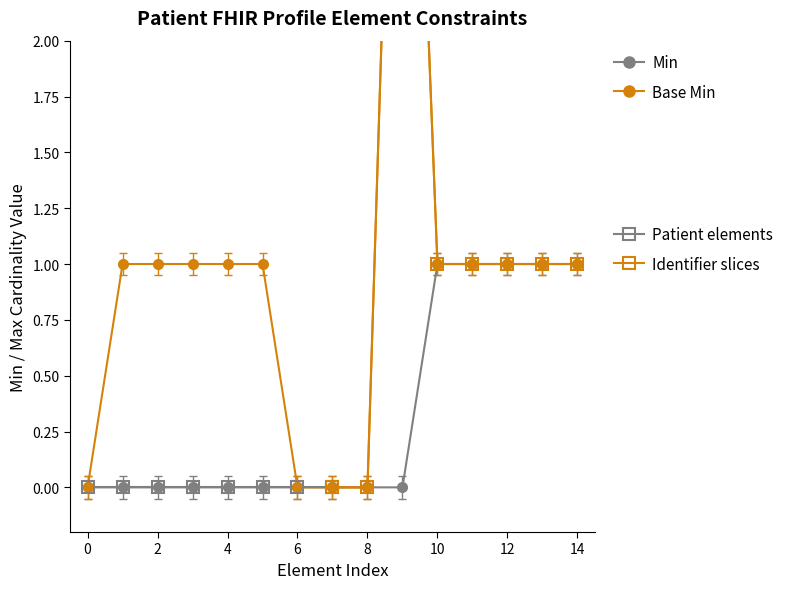

True or false: Max (Base Max numeric) and Min (Base Min) cross at least once.

False